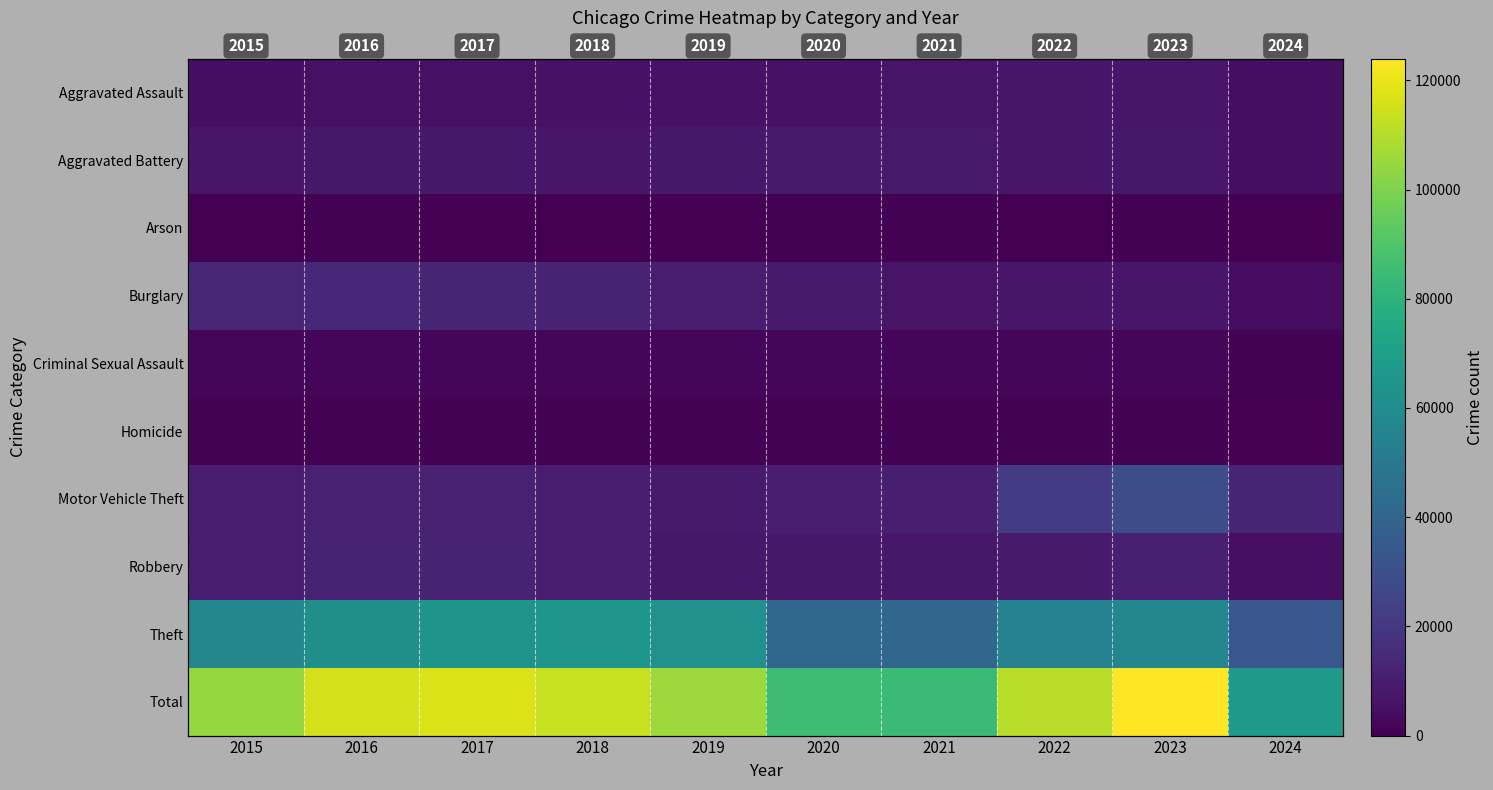

Which series changed the most between 2019 and 2024?

Total